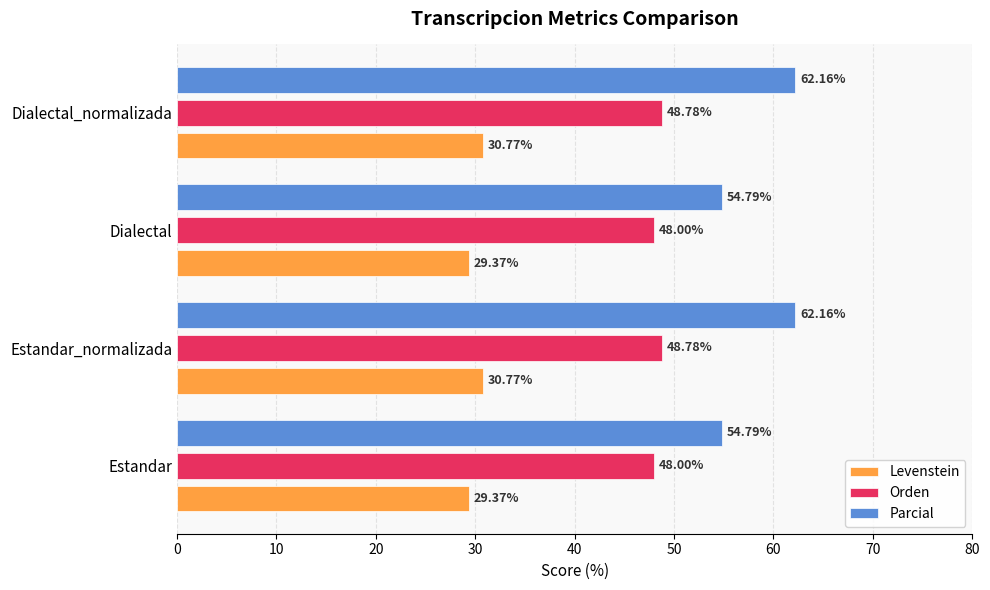

What is the spread (max minus min) of values at Estandar_normalizada?

31.4